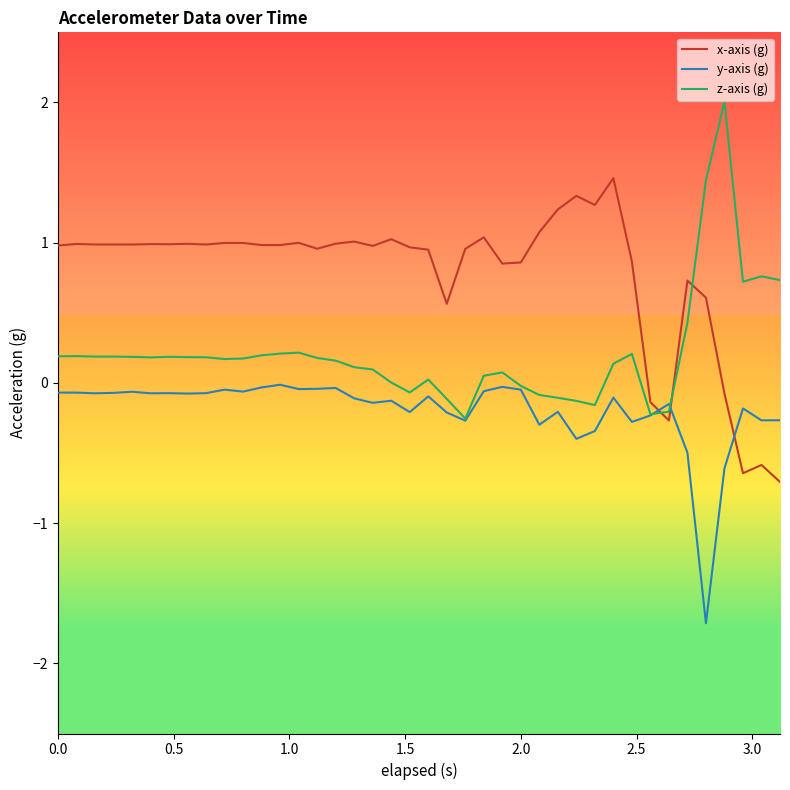

After their last crossing, which series has the higher values: z-axis (g) or y-axis (g)?

z-axis (g)